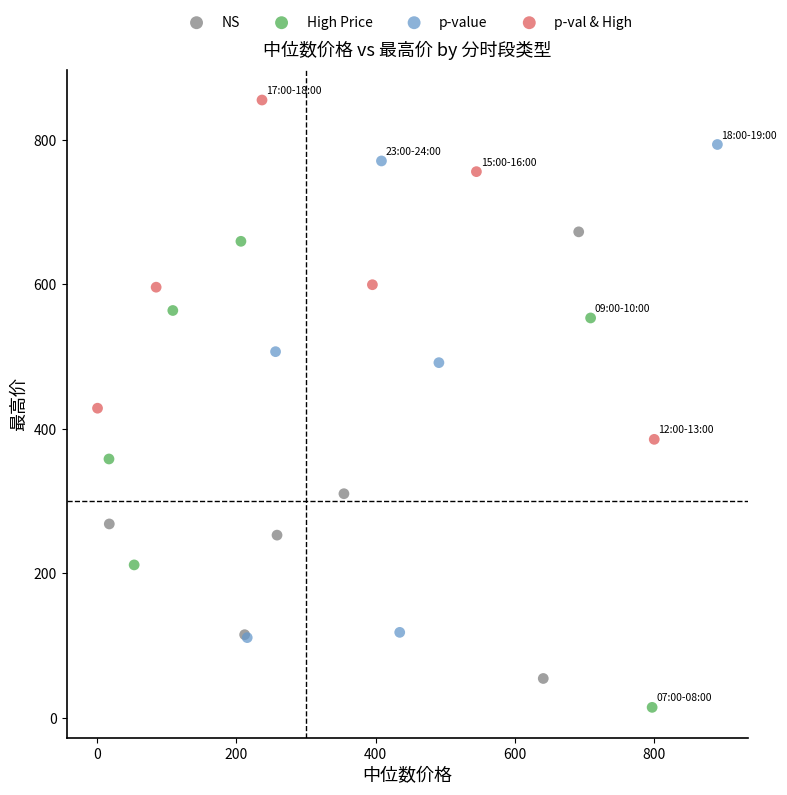

Which series contains the lowest Y value?

High Price